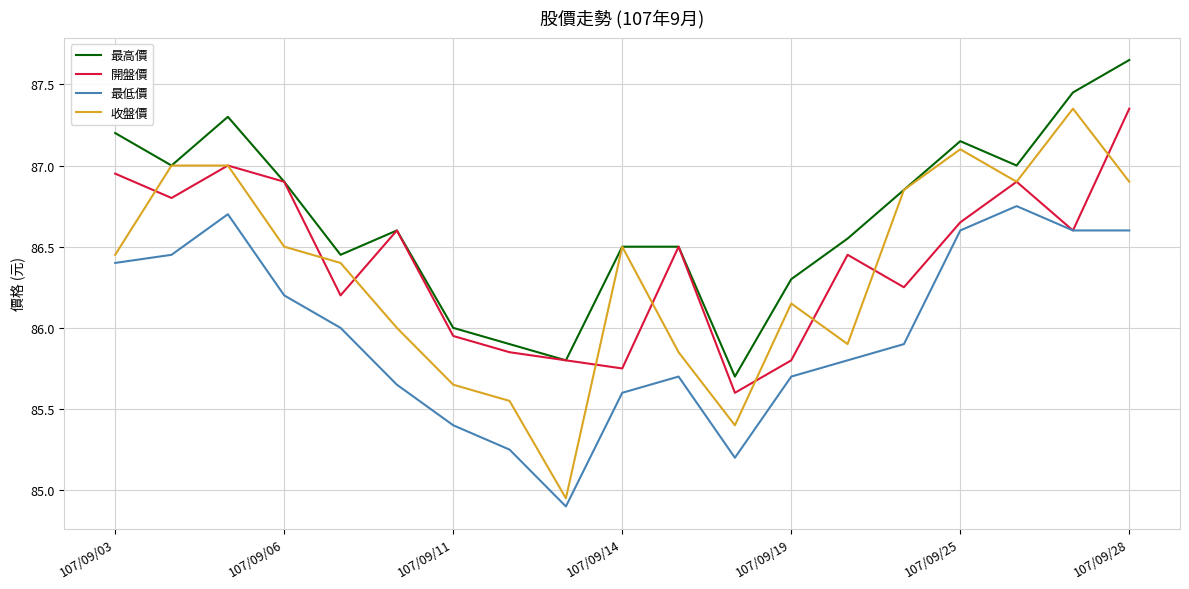

What is the average value of the 收盤價 series?

86.3